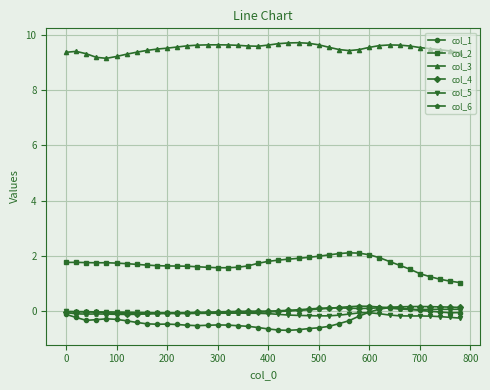

Count the number of categories in the chart.

40